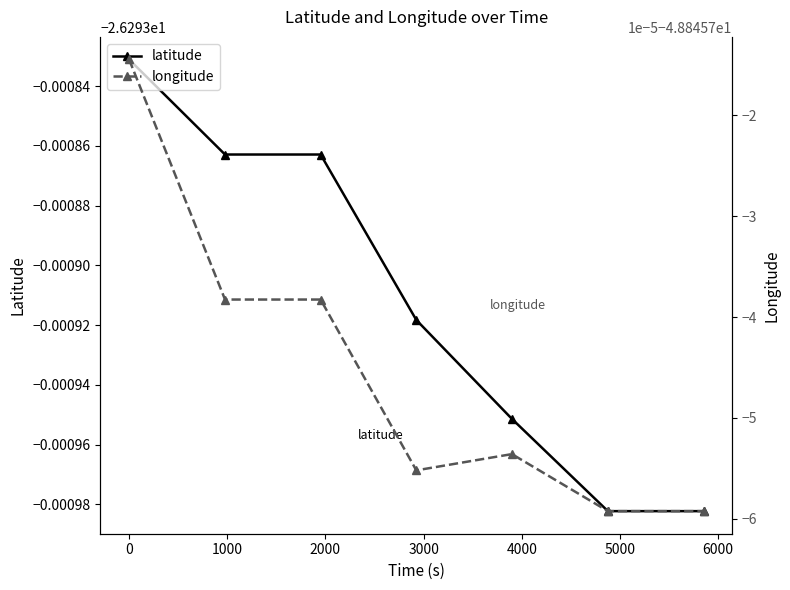

Is this an area chart (filled region under the line)?

No